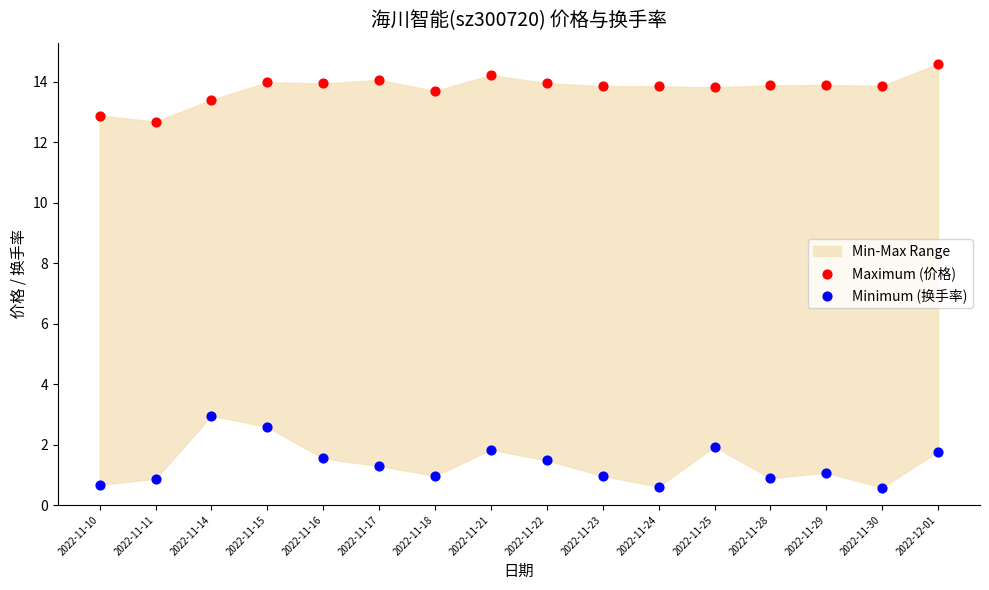

Across all data points, what is the range of Y values (max minus min)?

14.0